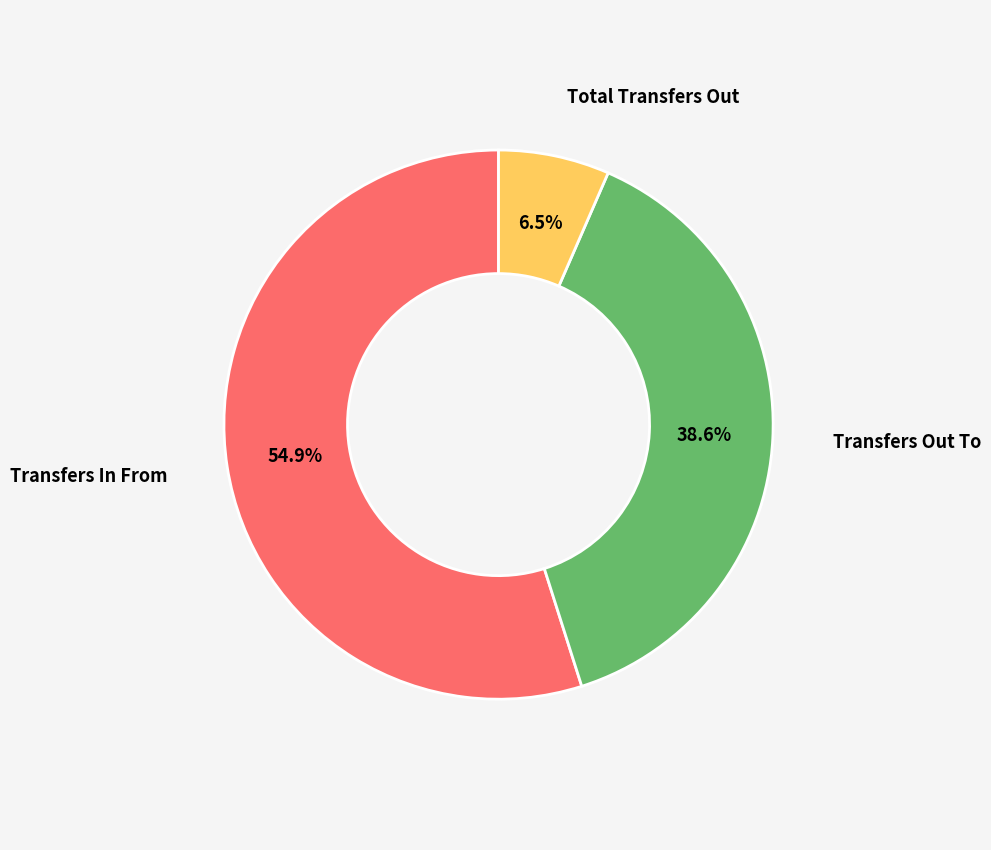

Does any single category account for the majority?

Yes